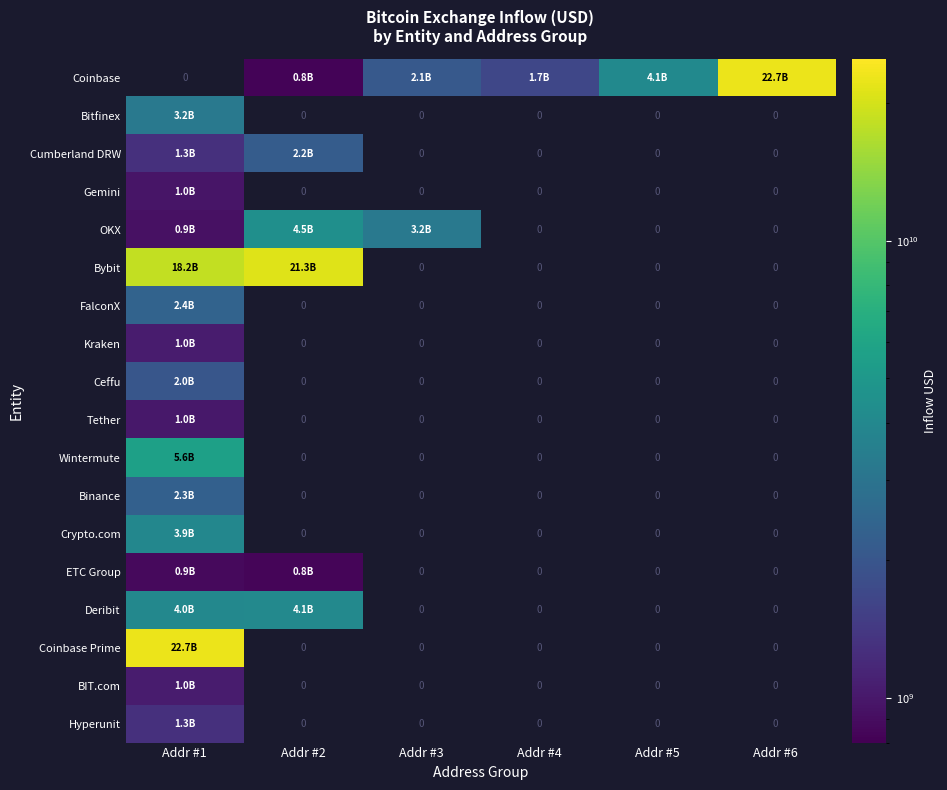

How many positive values does the Wintermute series have?

1